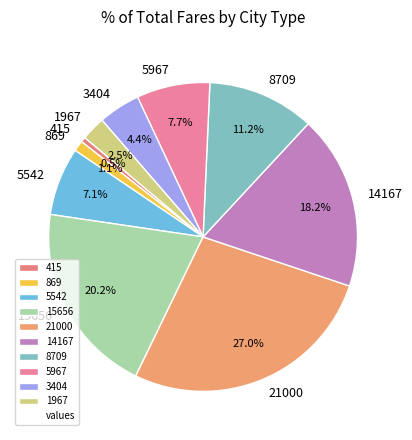

Between 415 and 14167, which is larger?

14167